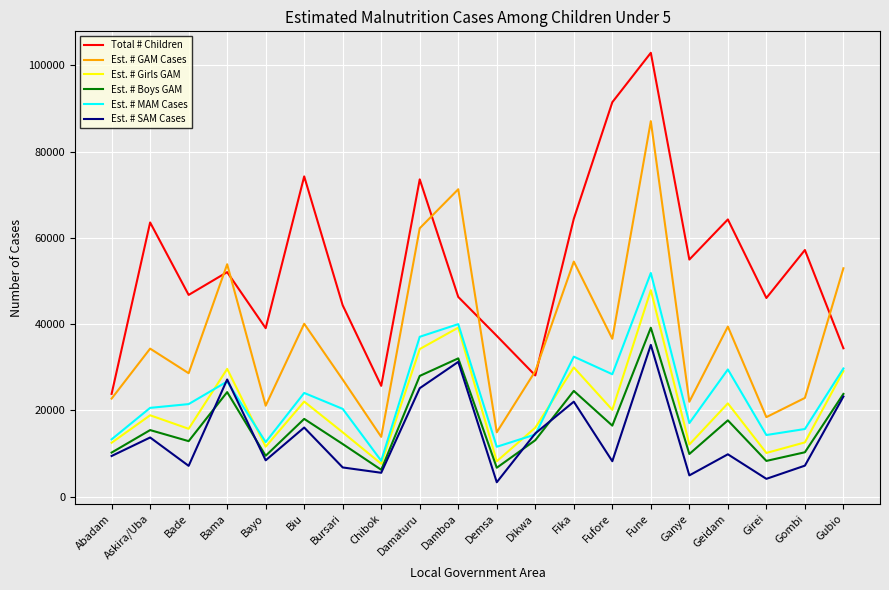

Does the chart have visible grid lines?

Yes